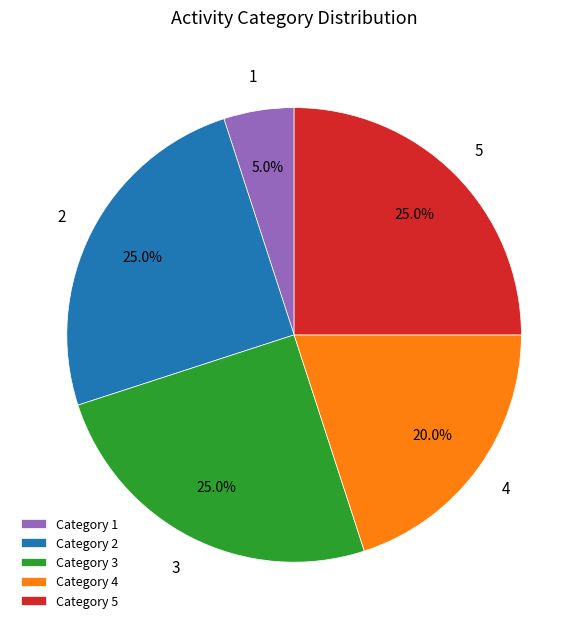

What is the smallest slice in the pie chart?

Category 1